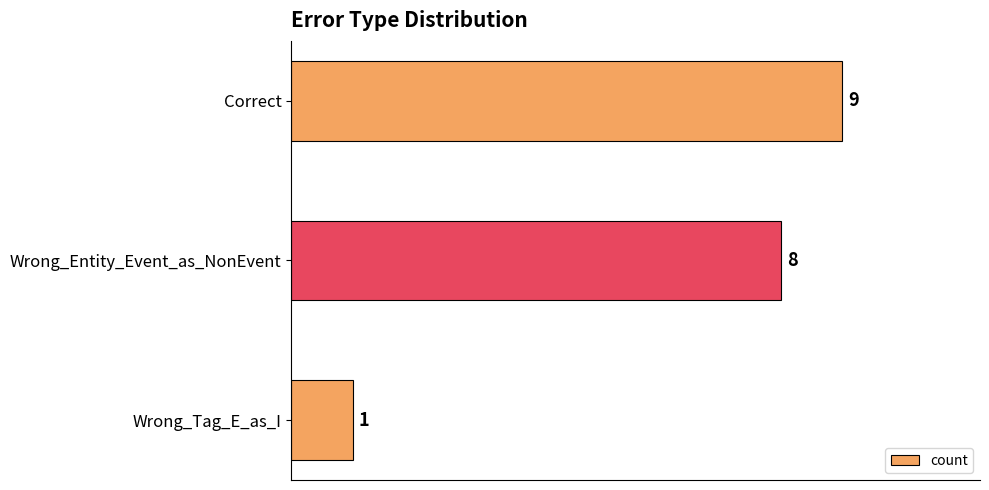

What is the difference between the maximum and second lowest values?

1